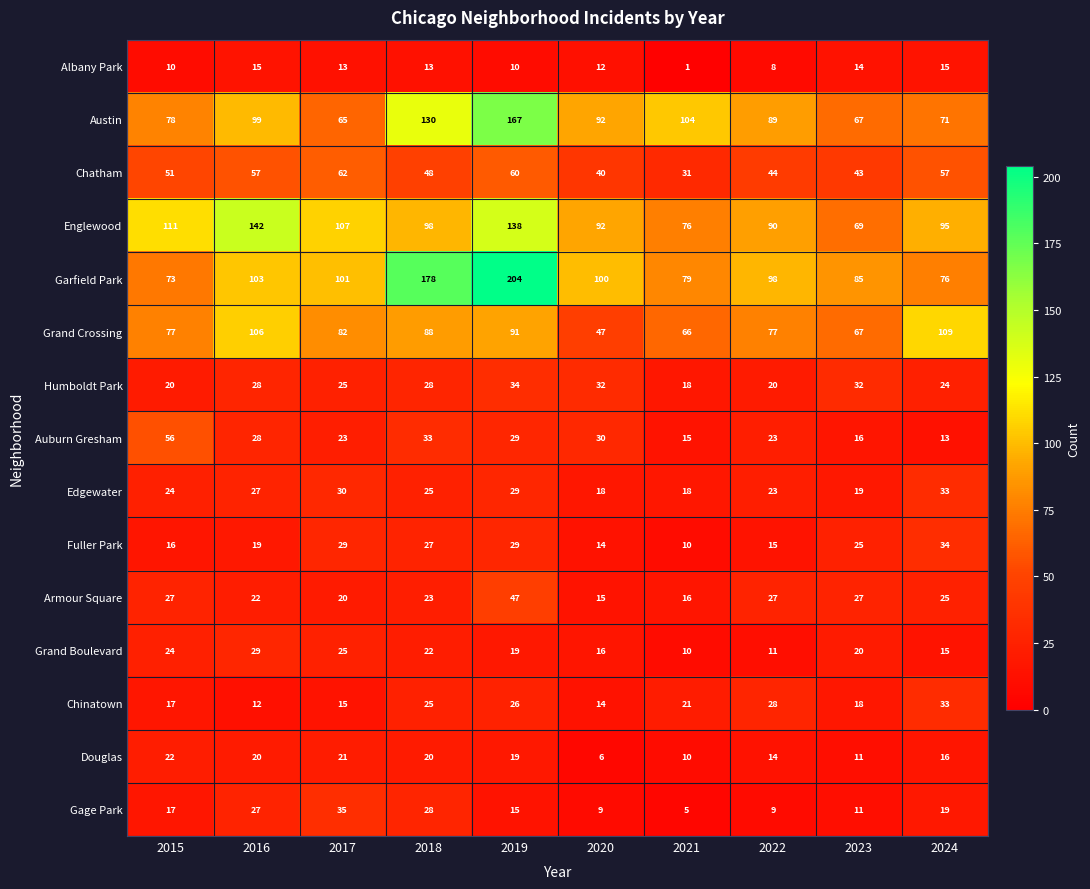

What is the greatest value displayed?

204